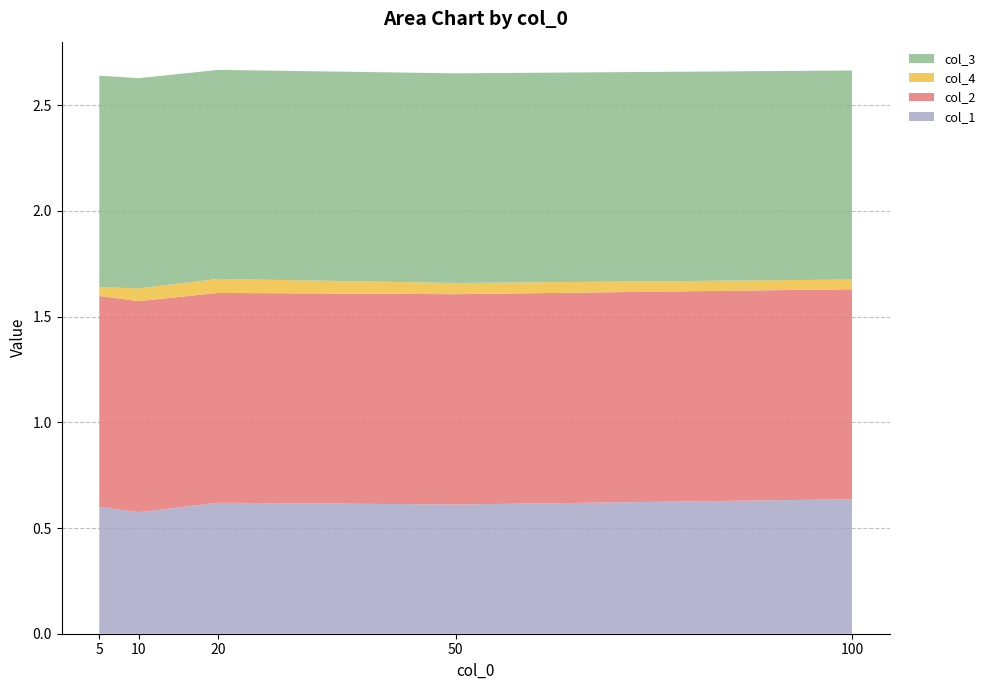

Reading left to right, extract all data points from this chart.

col_1: 5=0.6	10=0.6	20=0.6	50=0.6	100=0.6
col_2: 5=1.0	10=1.0	20=1.0	50=1.0	100=1.0
col_4: 5=0.0	10=0.1	20=0.1	50=0.1	100=0.0
col_3: 5=1.0	10=1.0	20=1.0	50=1.0	100=1.0